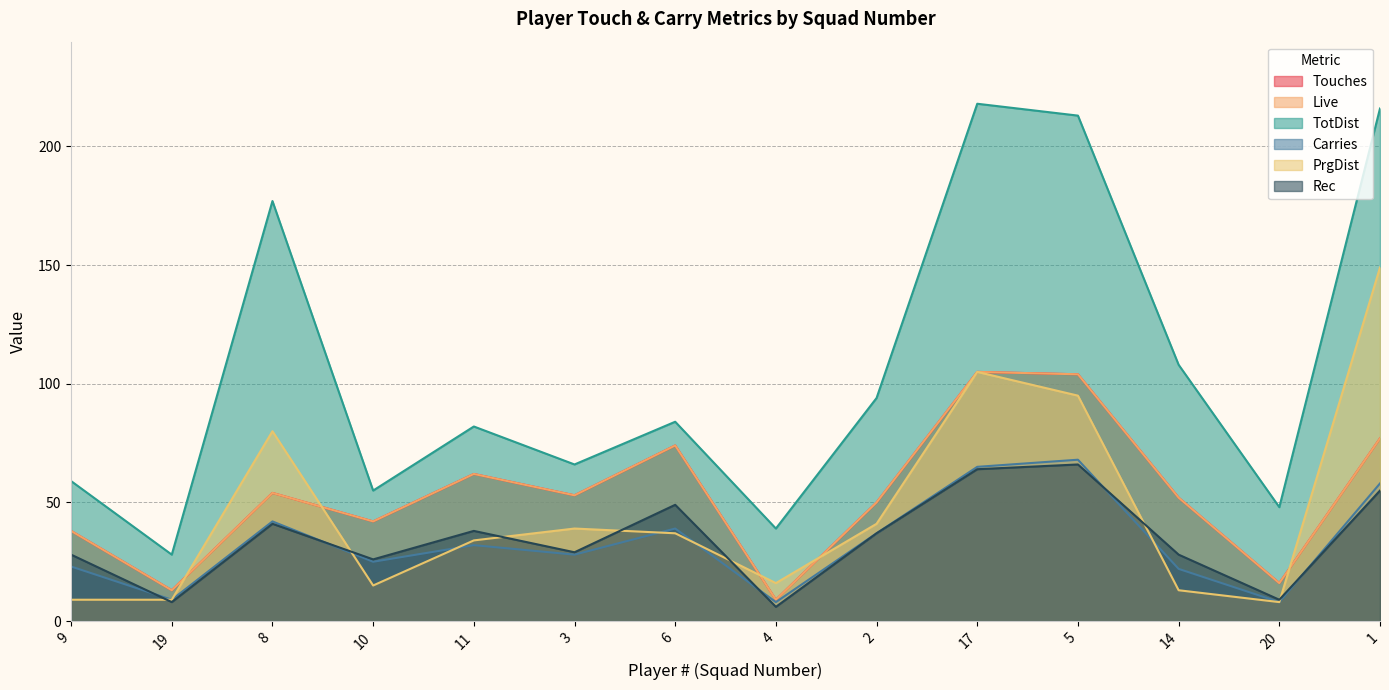

Where does the Rec series first go above 37?

8